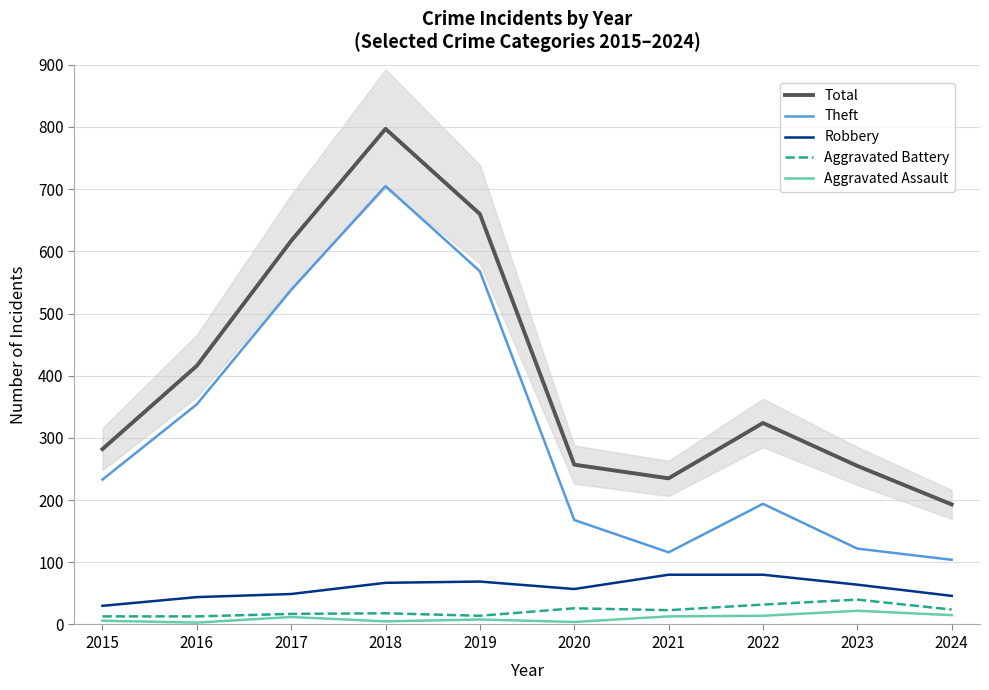

What is the average value of the Robbery series?

59